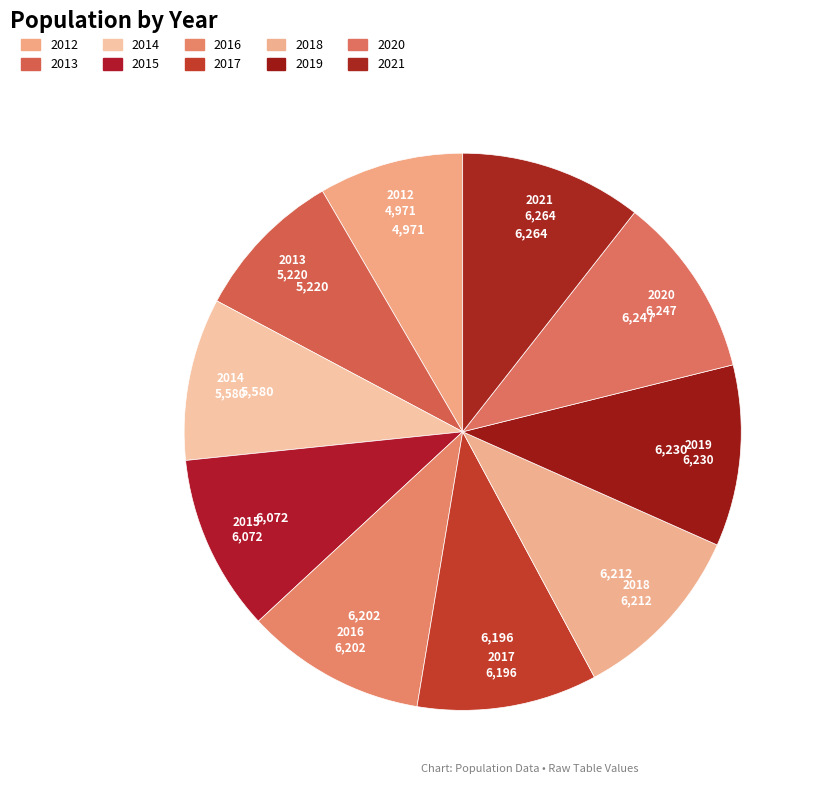

The 2013 slice represents 9% of the pie. True or false?

True